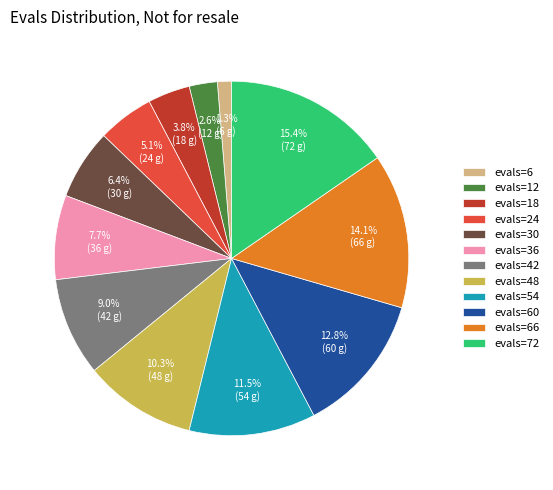

Which slice is the largest?

evals=72